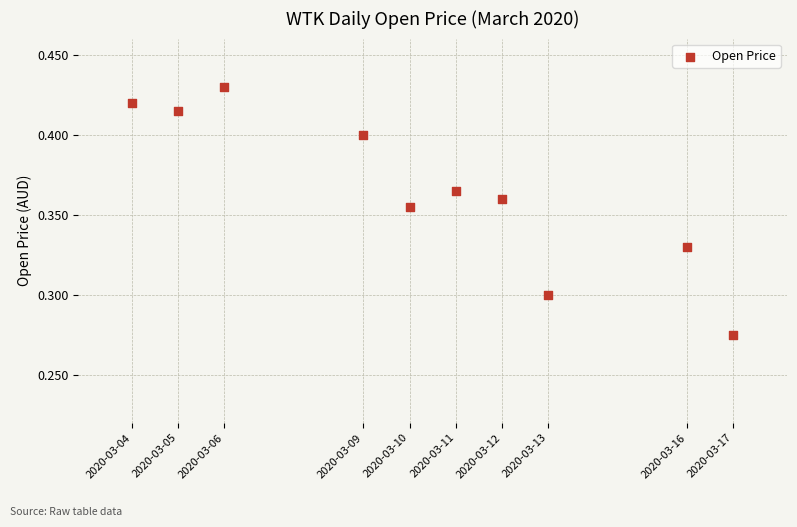

What is the average X value?

1583824320.0